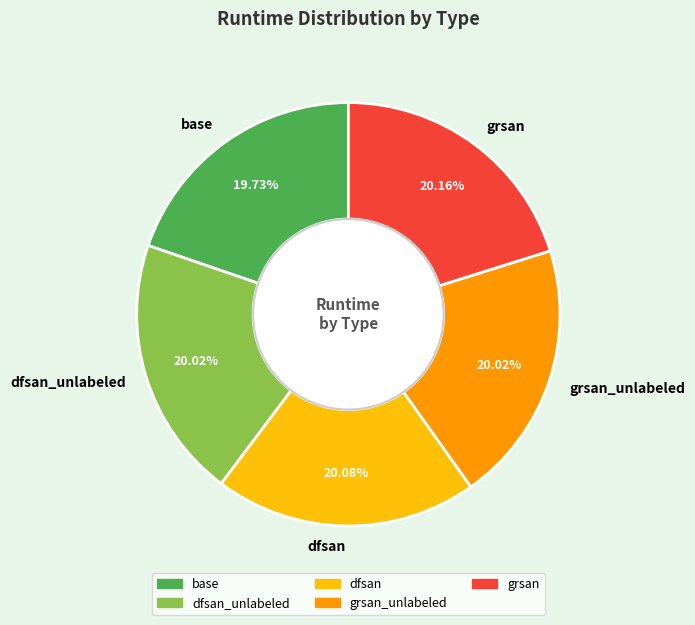

Do dfsan and grsan_unlabeled together represent more than half of the pie?

No